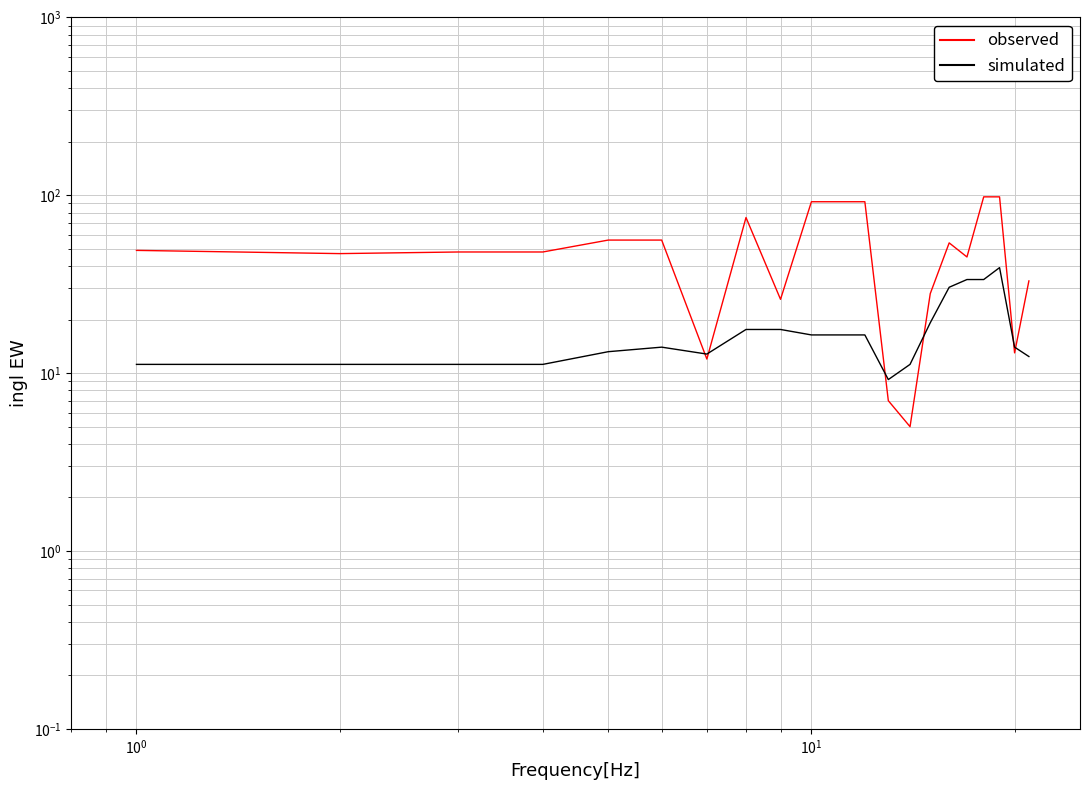

What is the highest value of the simulated series?

39.2